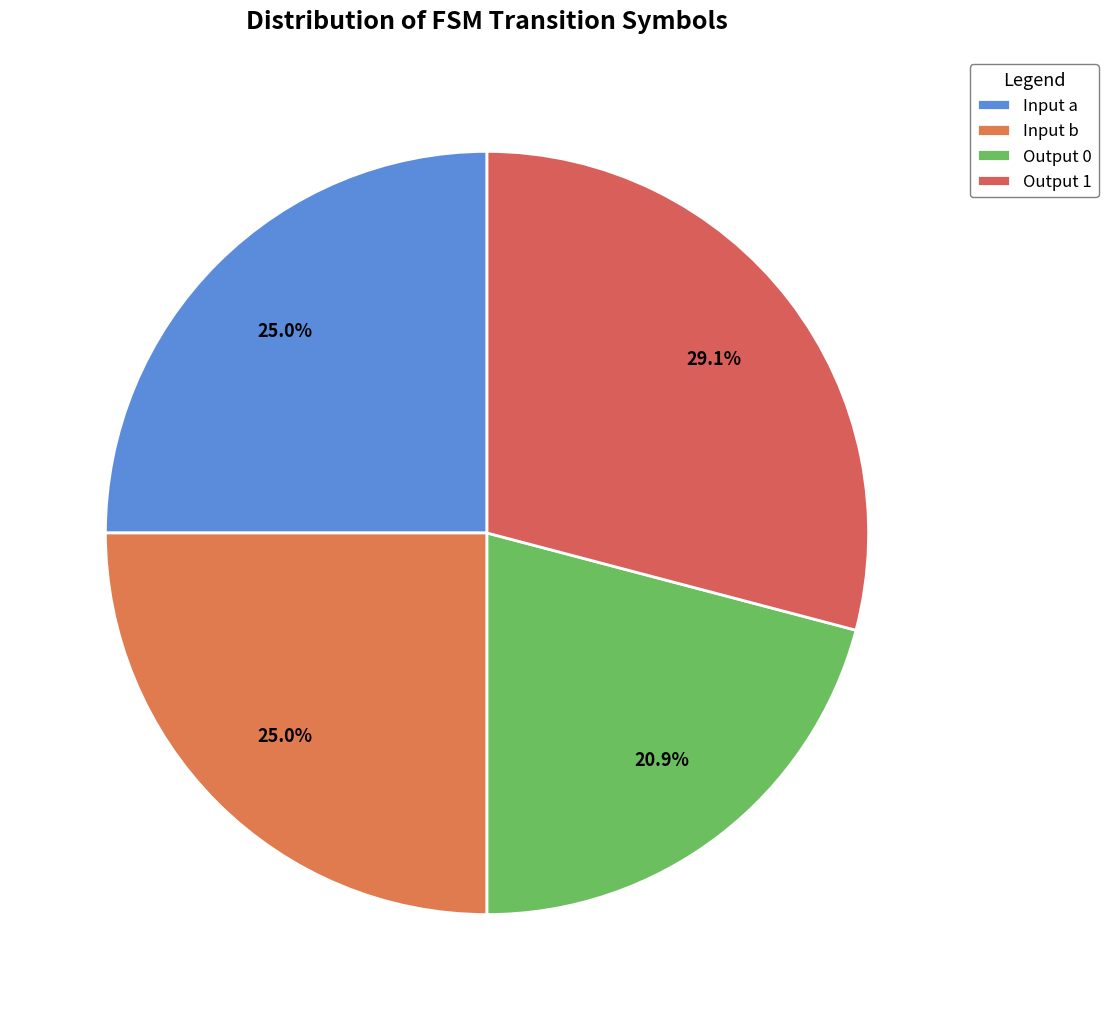

Which category has the biggest portion of the pie?

Output 1